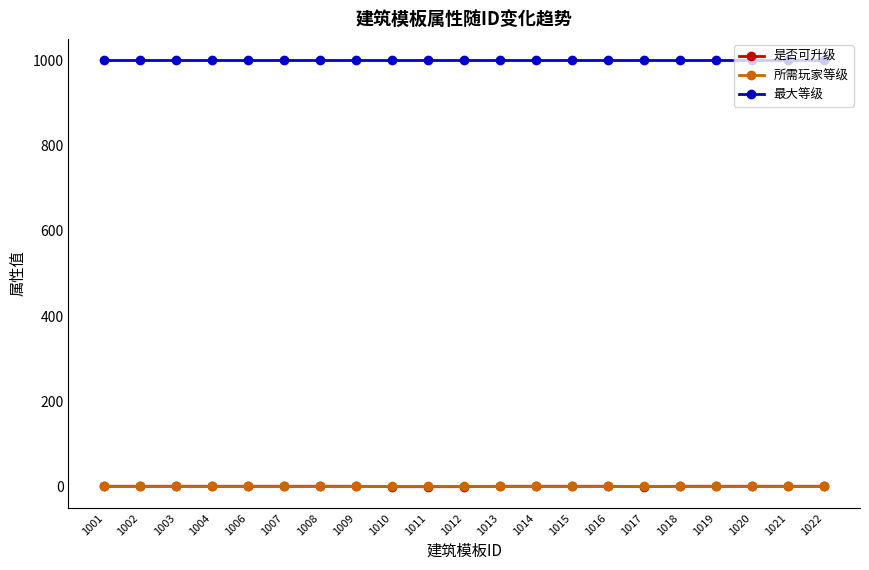

True or false: 最大等级 and 所需玩家等级 intersect in this chart.

False